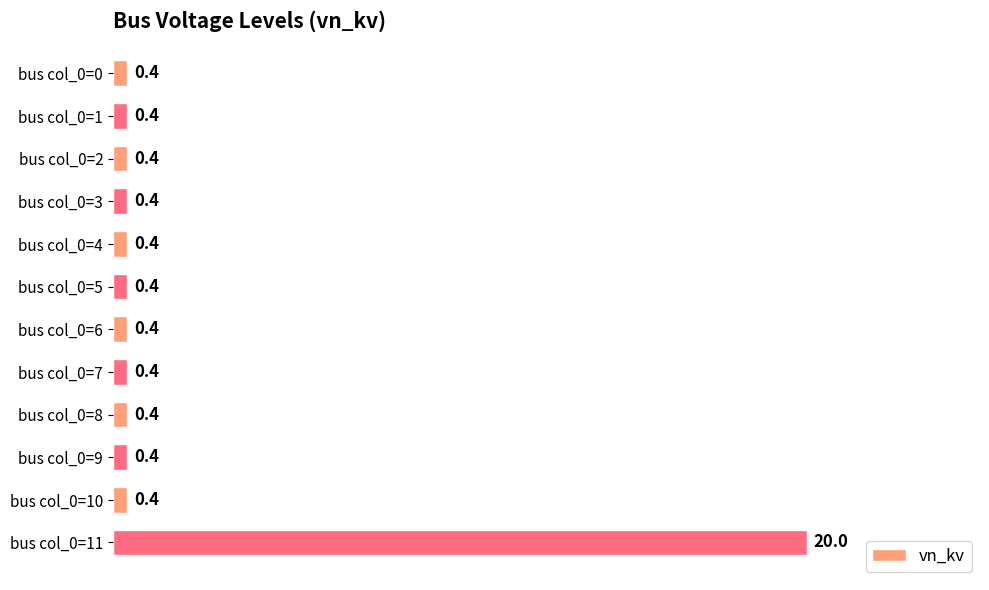

What is the minimum value shown in the chart?

0.4